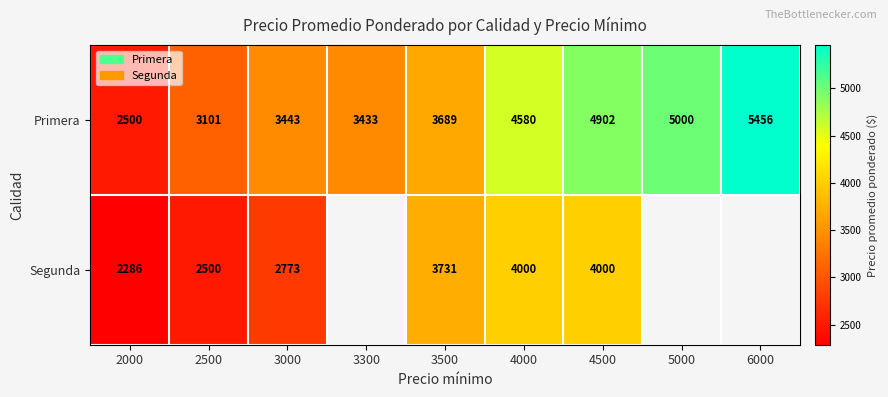

What is the difference between the highest and lowest values at 4000?

580